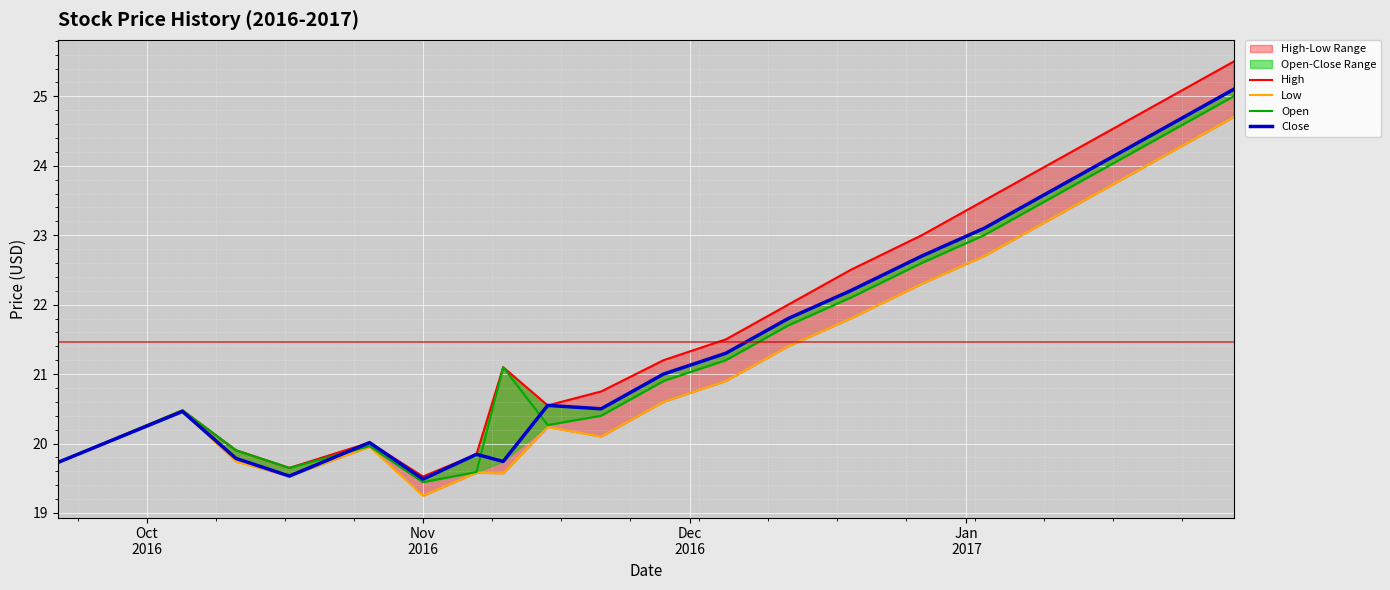

How many values in the Close series are below 21?

10